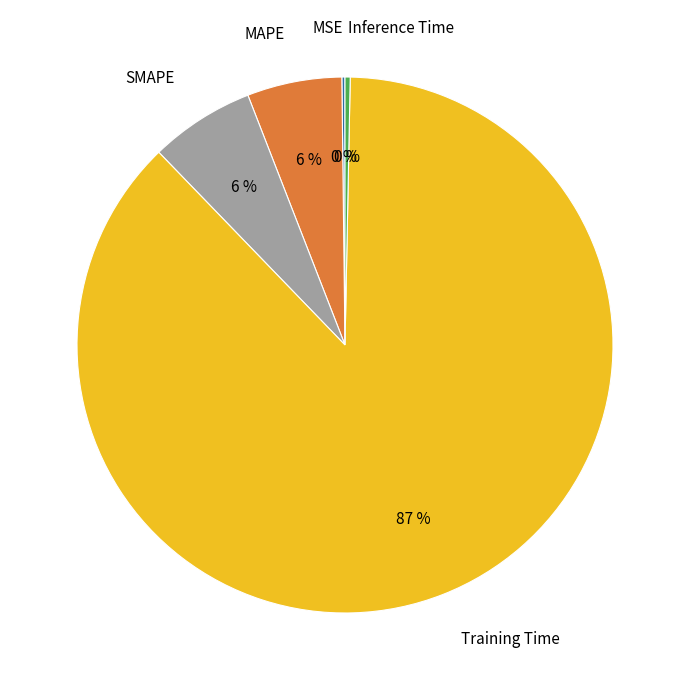

True or false: MAPE accounts for 1% of the total.

False